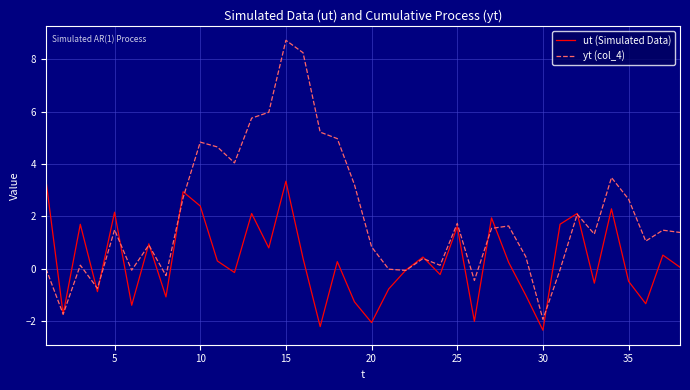

Is this an area chart (filled region under the line)?

No